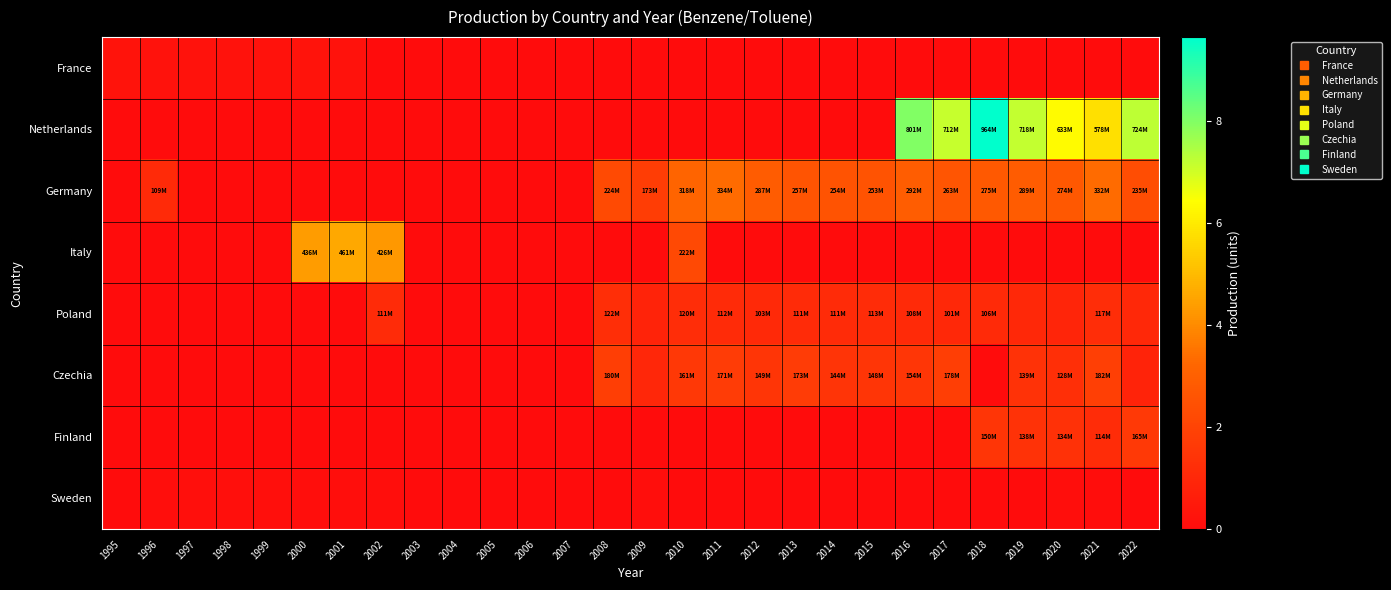

Which label corresponds to the smallest value in the chart?

2002